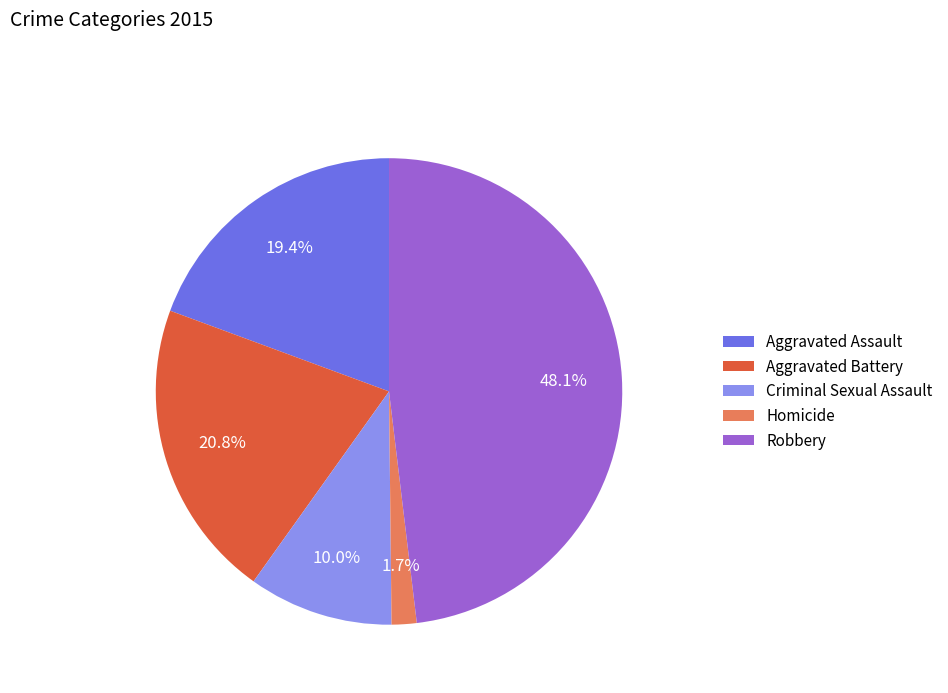

Approximately how many times larger is the value at Robbery compared to Aggravated Battery?

2.3